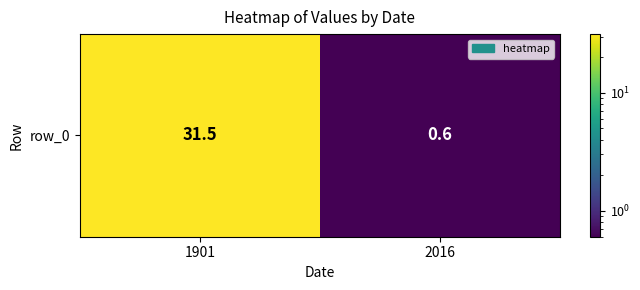

What is the change in value from 1901 to 2016?

-30.9